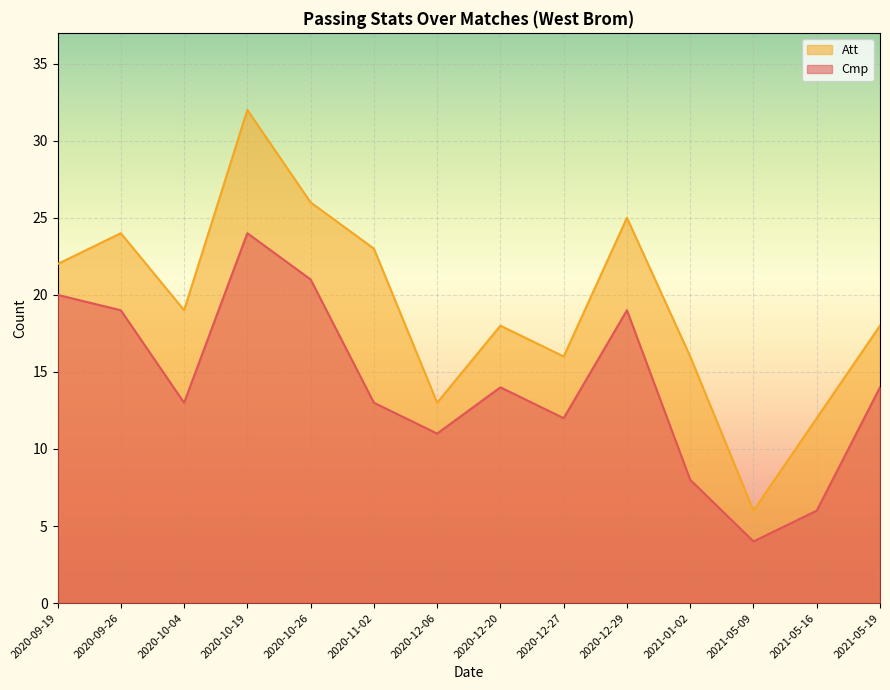

Which series has the largest range (max minus min)?

Att